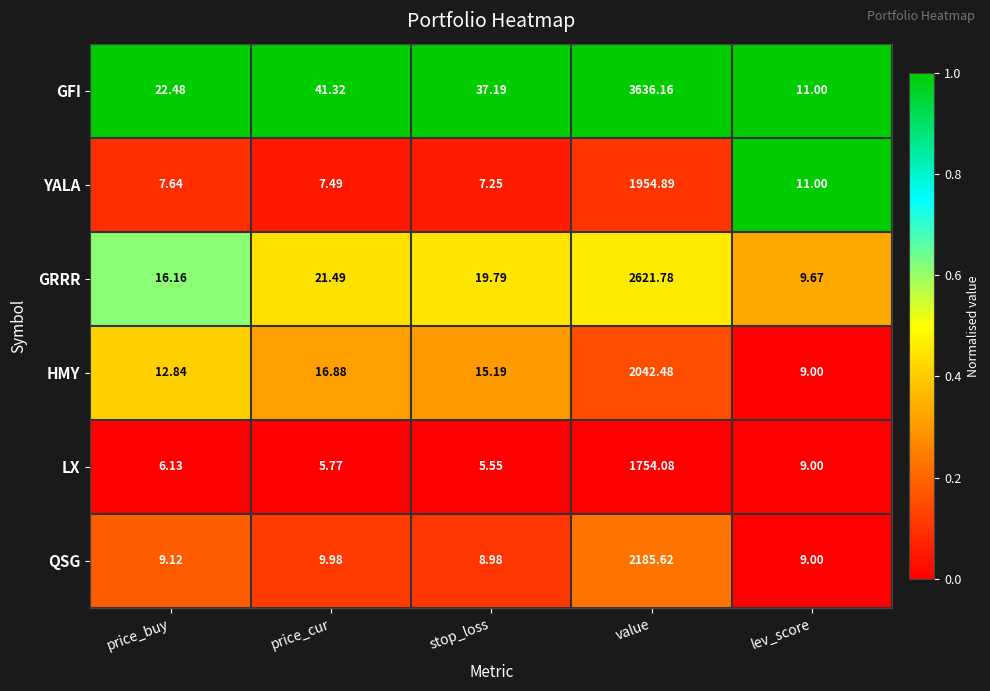

Rank the categories by LX value from highest to lowest.

value, lev_score, price_buy, price_cur, stop_loss